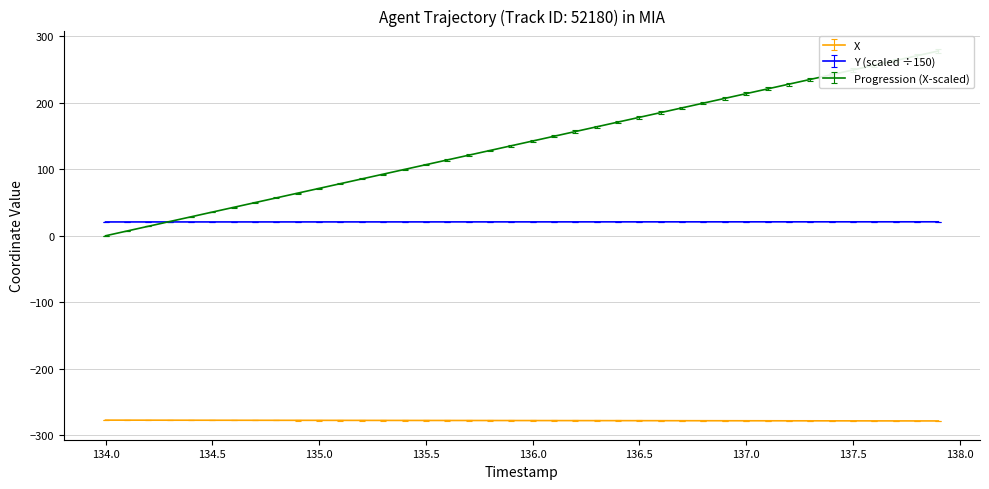

After their last crossing, which series has the higher values: TIMESTAMP or Y?

TIMESTAMP